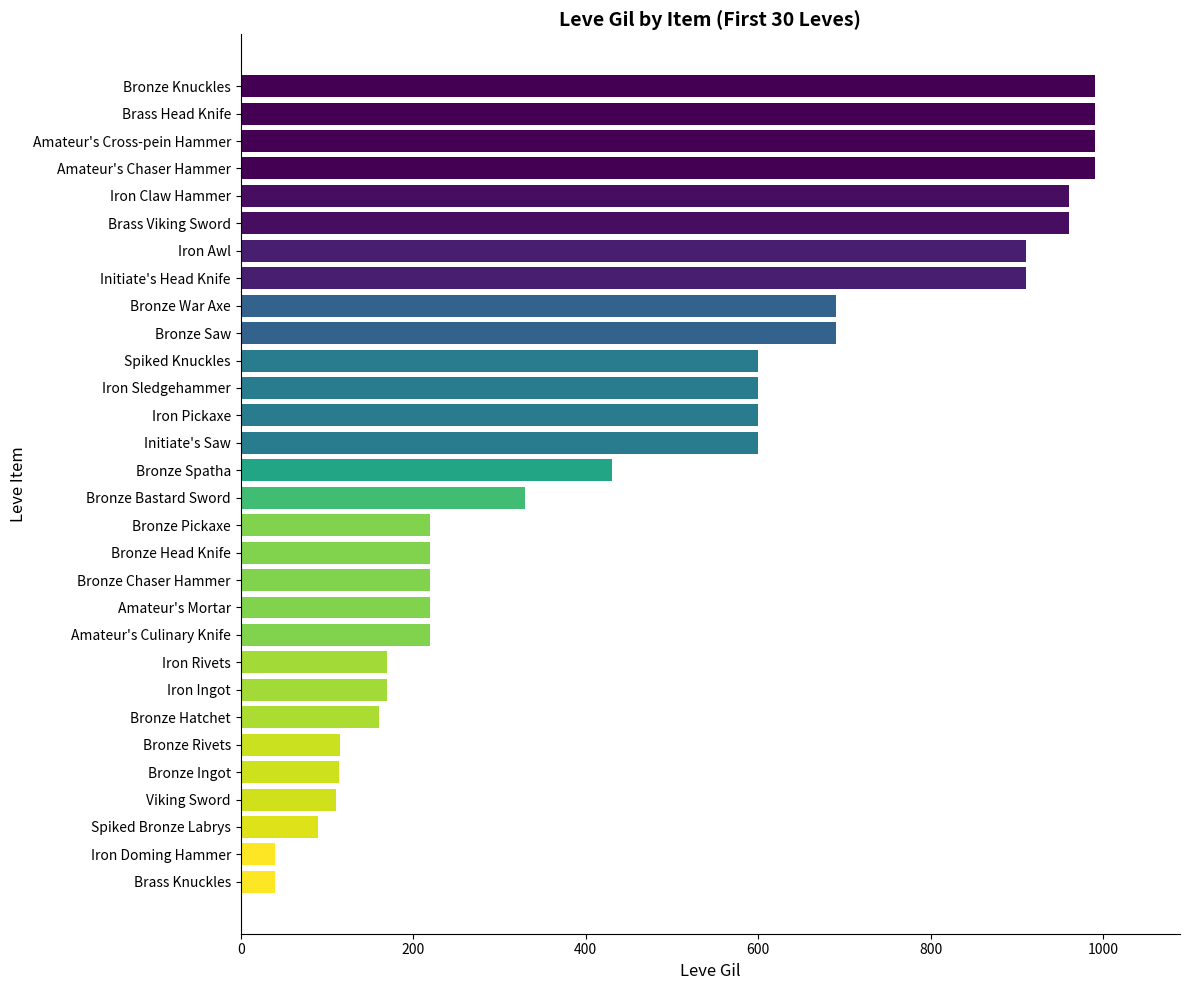

What is the minimum value shown in the chart?

40